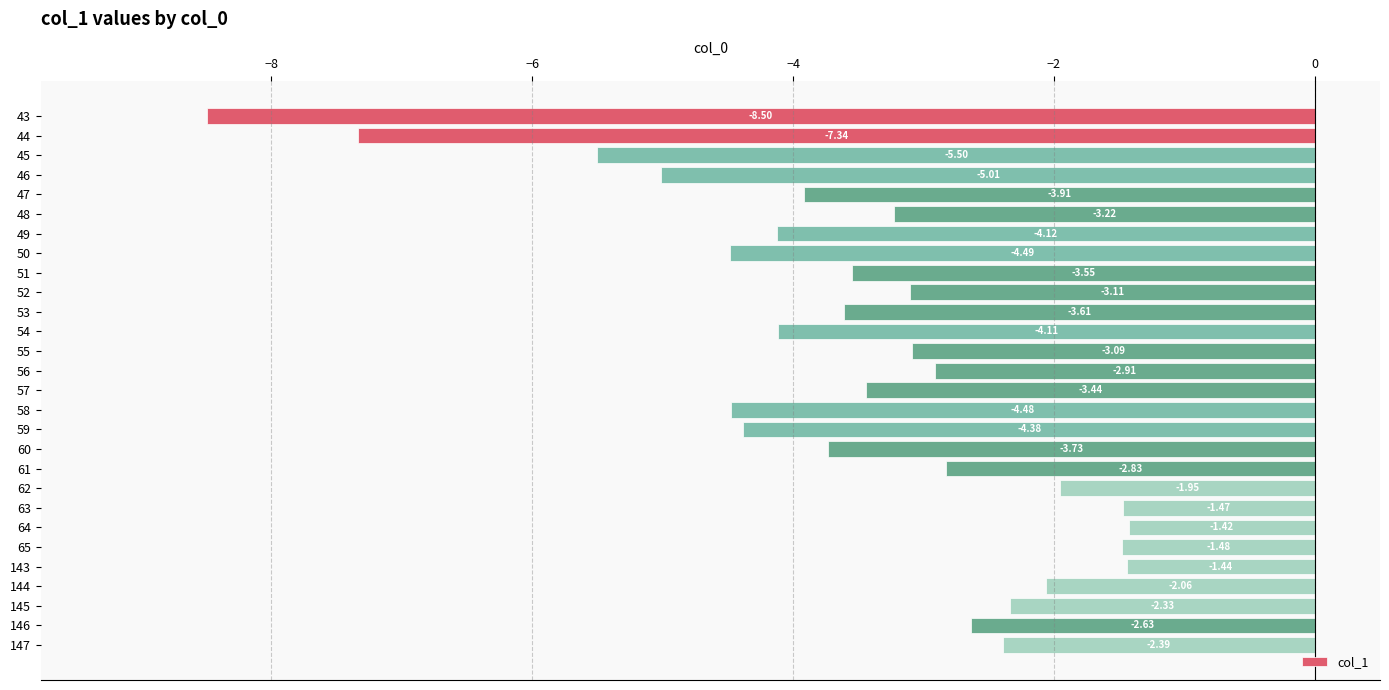

Between 44 and 47, which is larger?

47